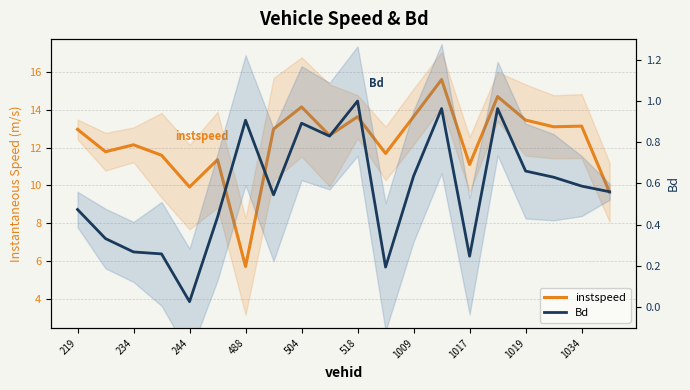

Which series has the largest range (max minus min)?

instspeed